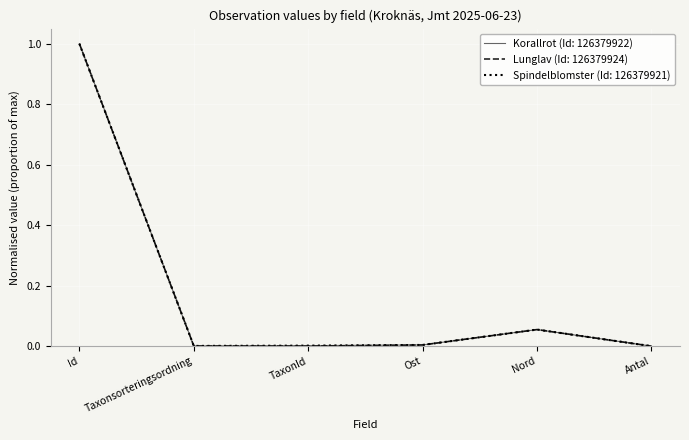

What position from the left is Id?

1